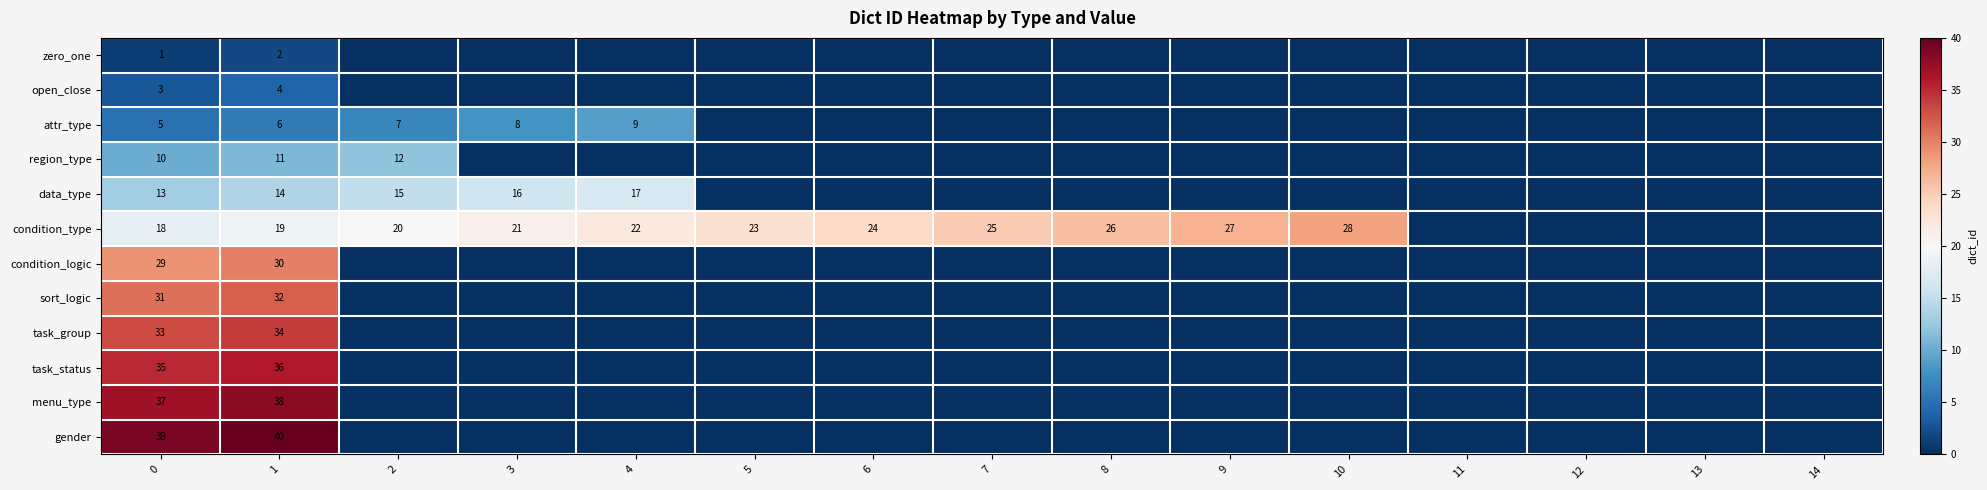

The value of data_type at 2 is 9. True or false?

False